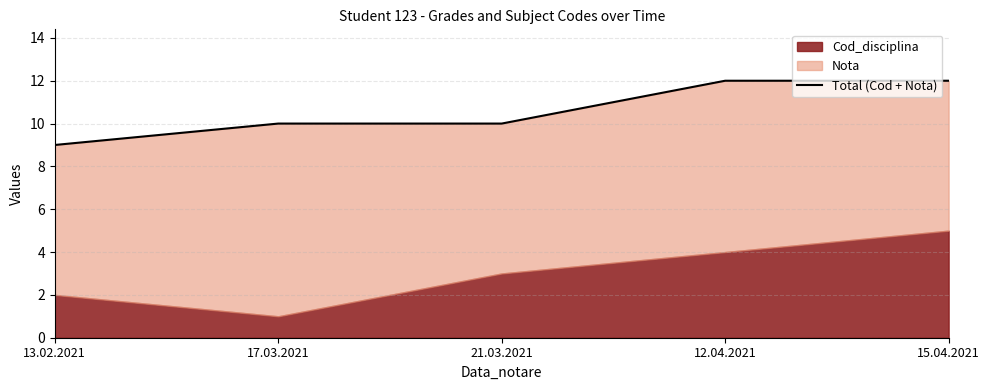

The chart shows a value of 10 at 17.03.2021. True or false?

True